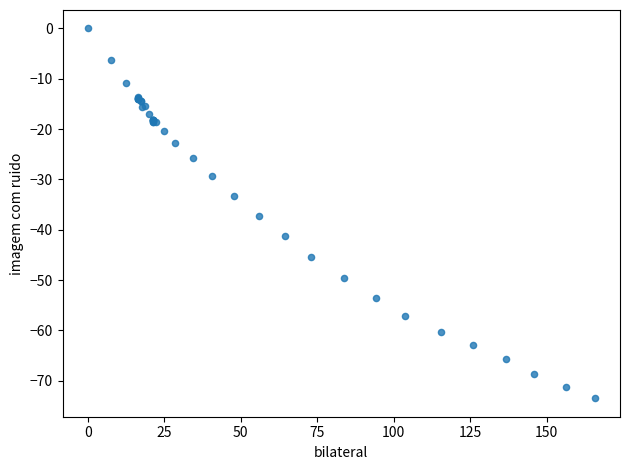

What Y value in the scatter plot is closest to -36?

-37.3